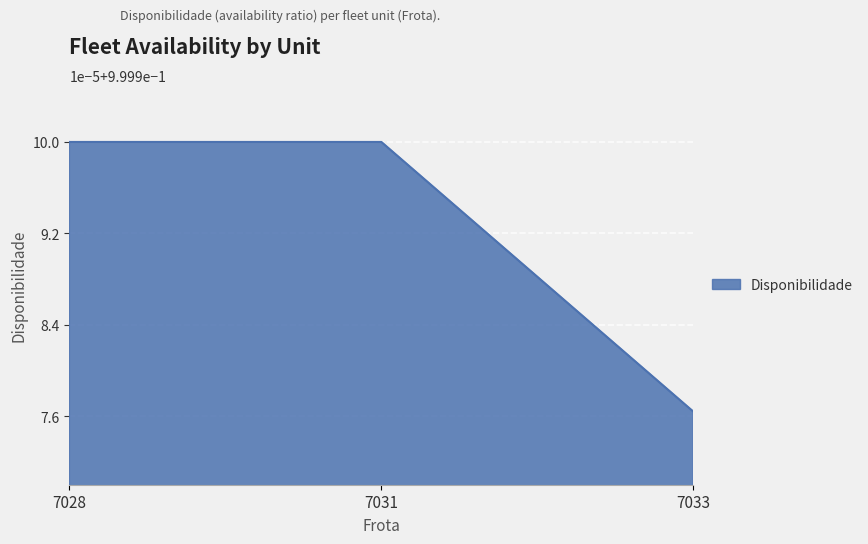

Does the chart display data point markers on the line(s)?

No